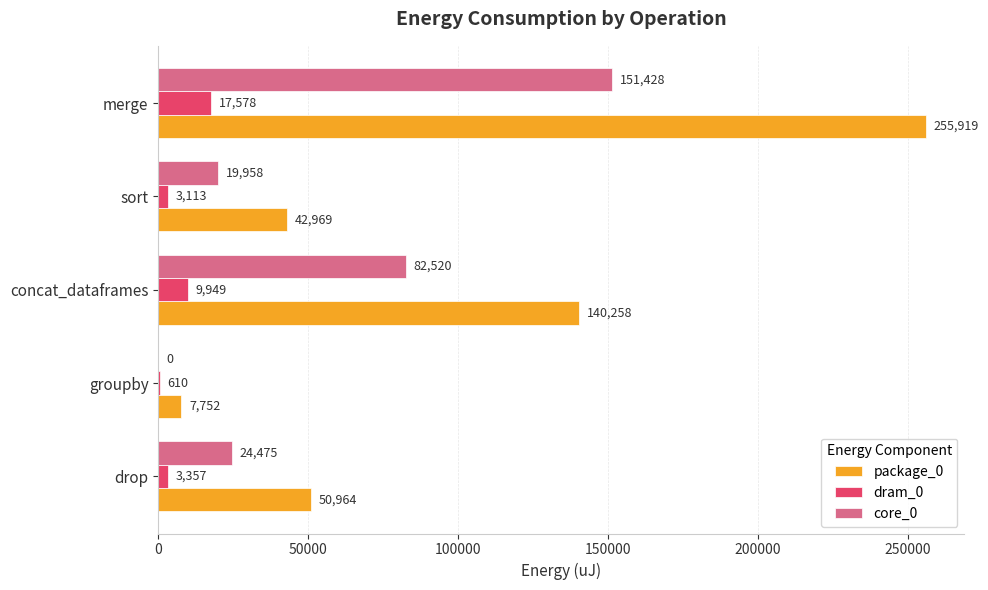

What is the sum of the package_0 values at drop and concat_dataframes?

191222